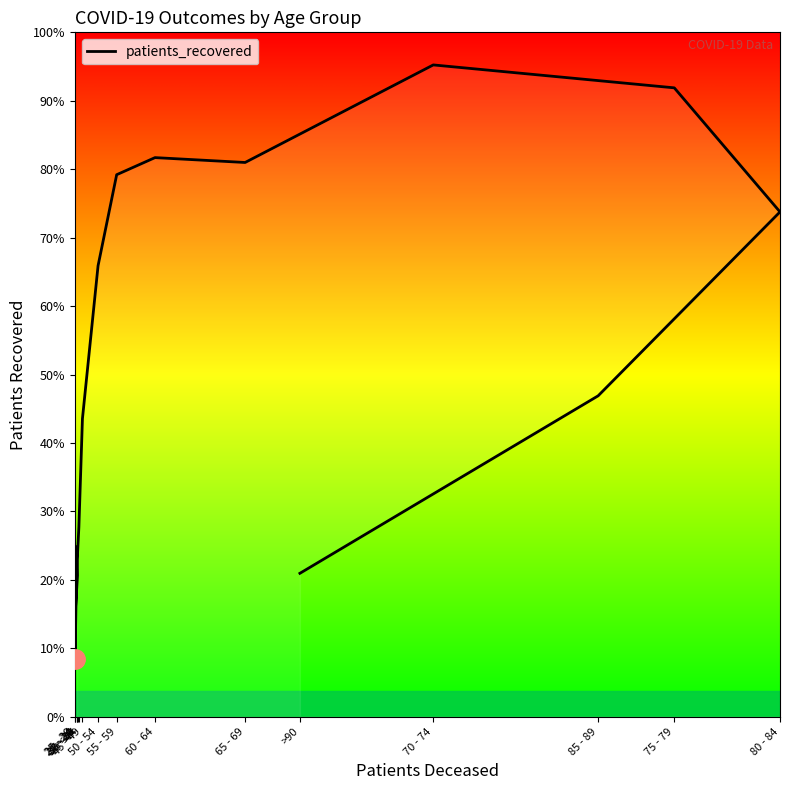

At which label is the value closest to 4149?

85 - 89